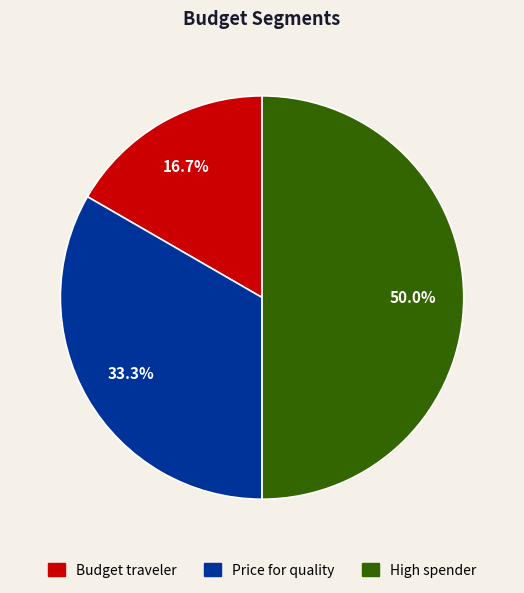

Which slice is the smallest?

Budget traveler